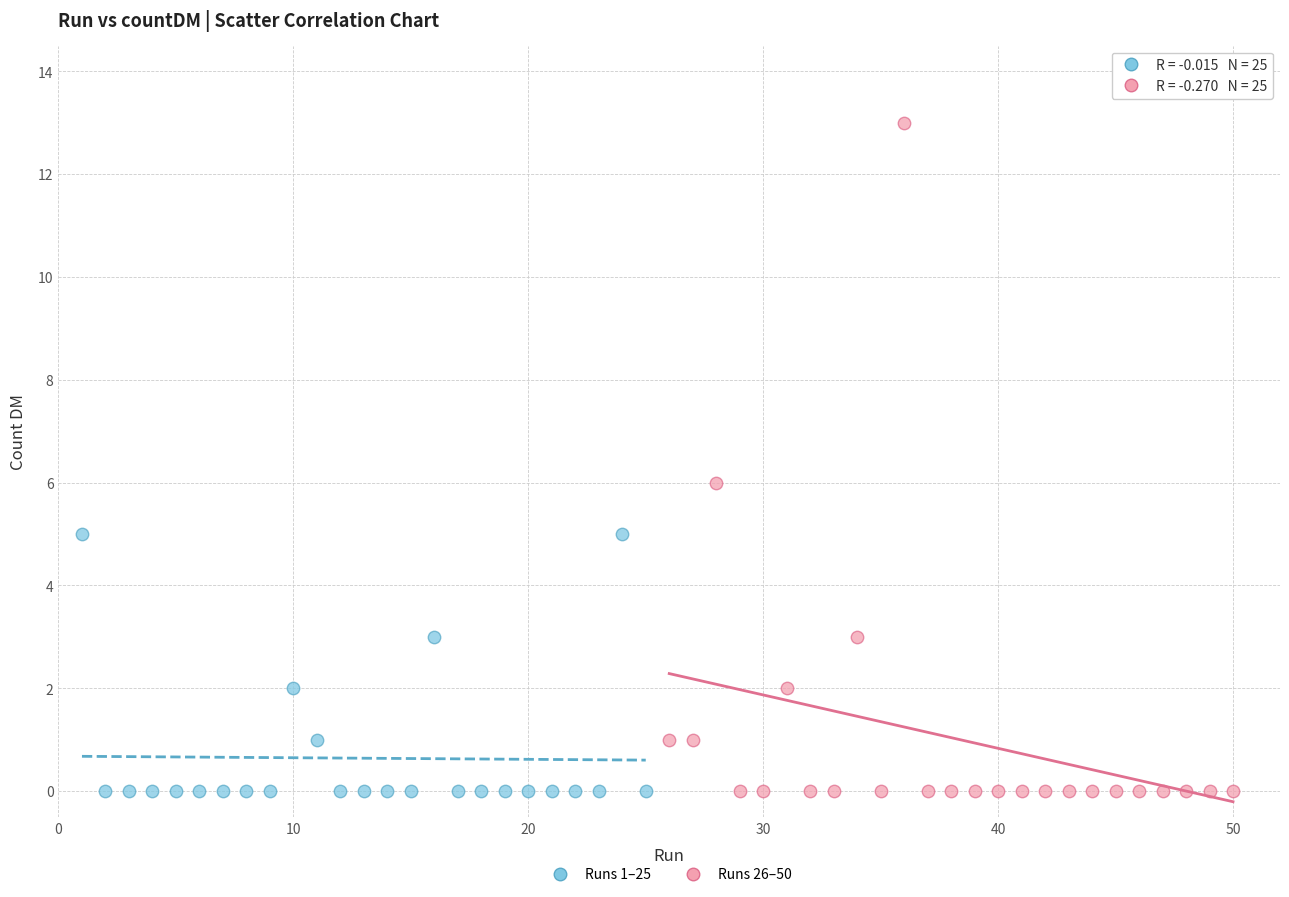

Which series has the largest Y range (max minus min)?

Runs 26–50